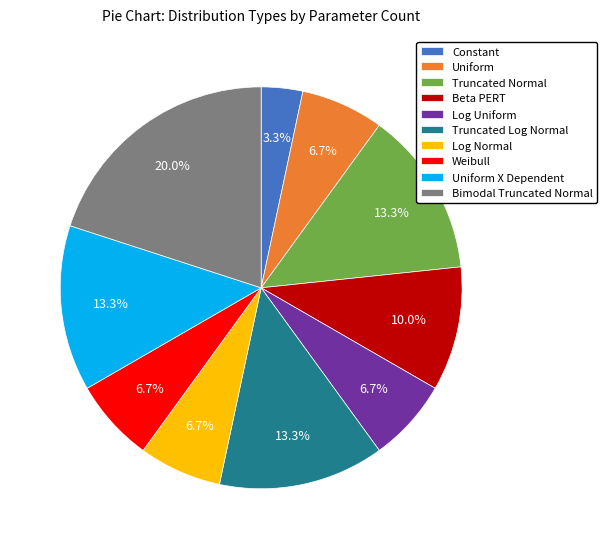

Approximately how many times larger is the value at Bimodal Truncated Normal compared to Log Normal?

3.0